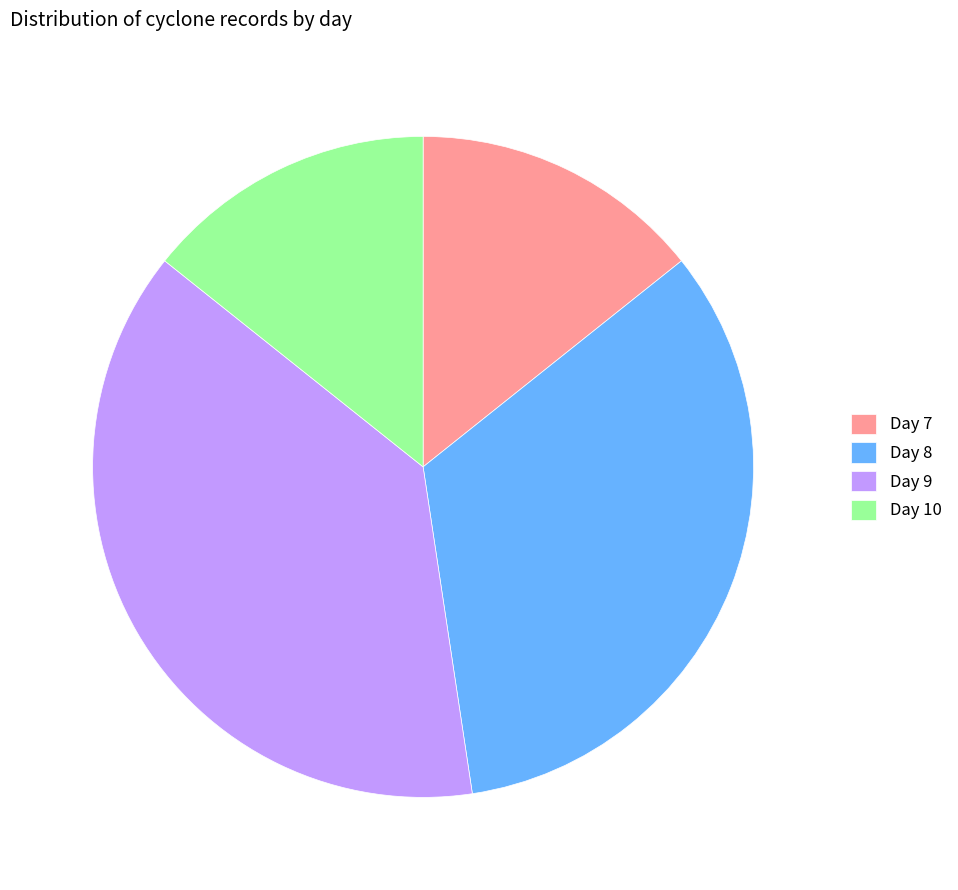

What is the largest slice in the pie chart?

Day 9